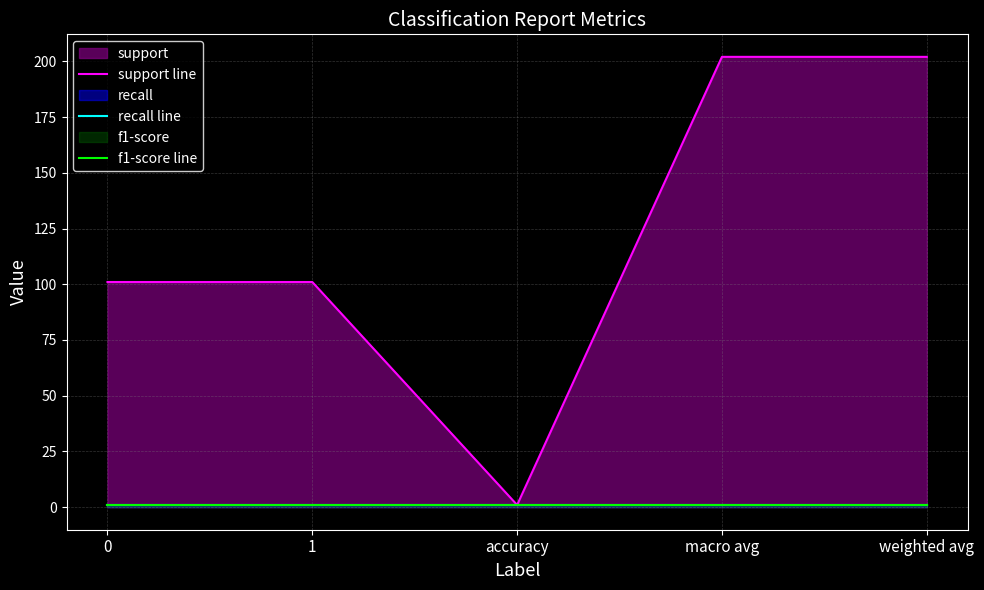

True or false: f1-score line and support line cross at least once.

False